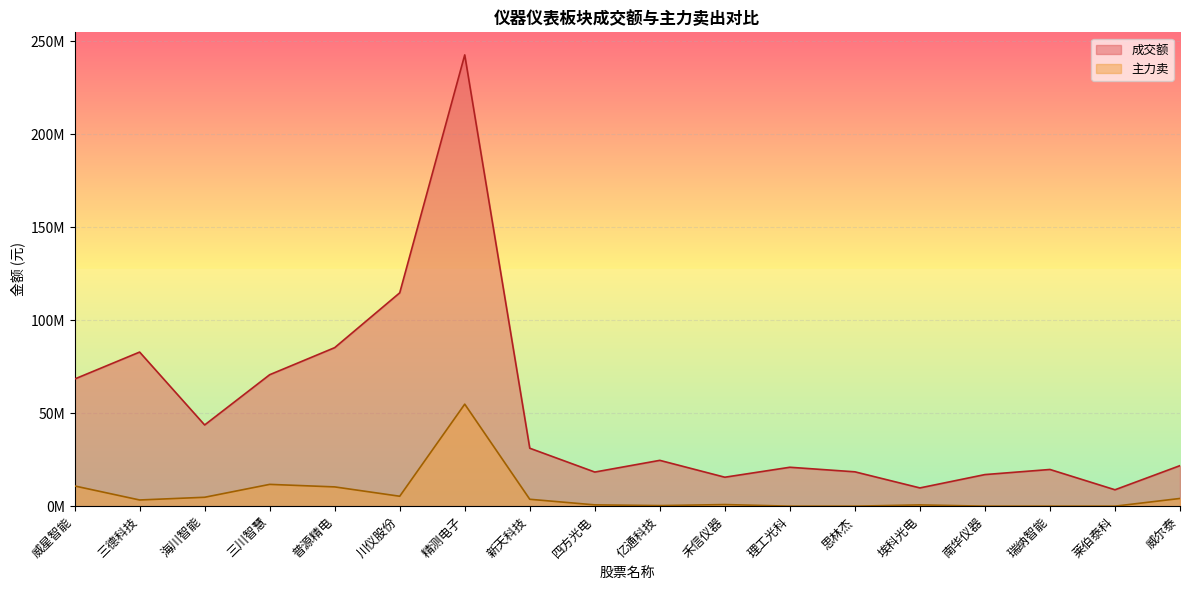

Where is 主力卖 nearest to the value 27422339?

三川智慧